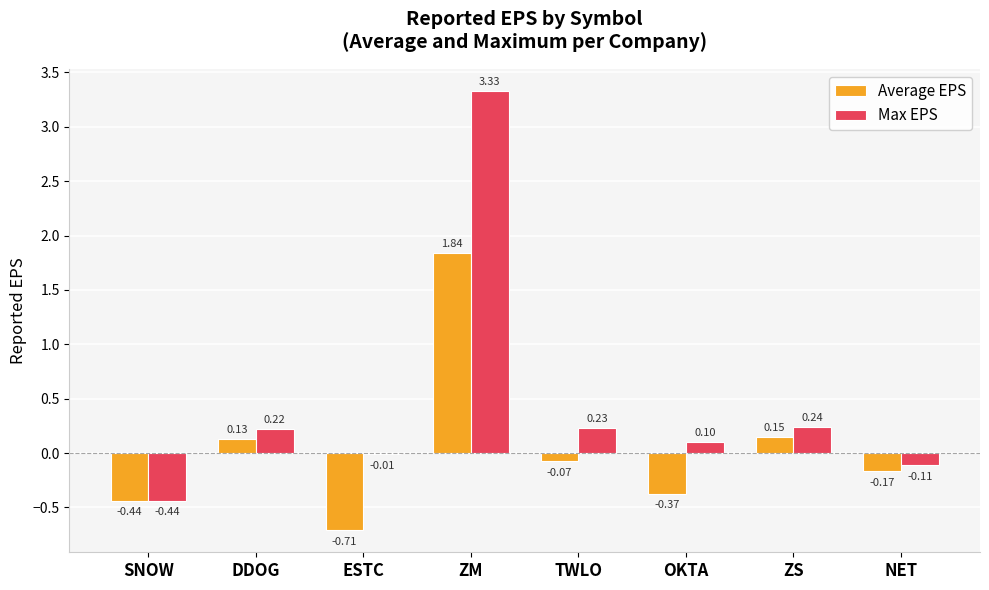

Which category has the highest value across all series?

ZM